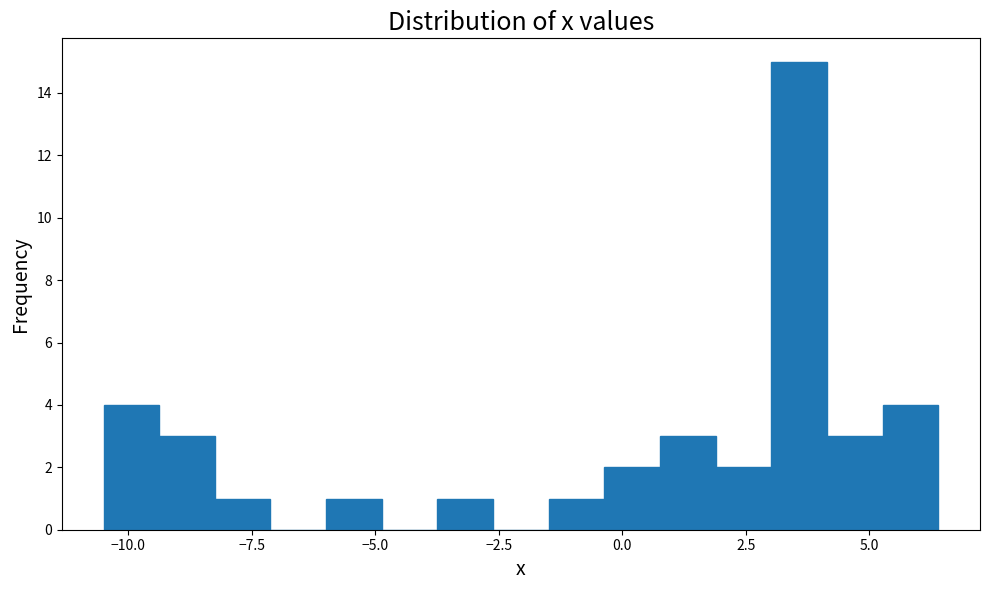

Around what value on the x-axis is the tallest bar? Give the approximate position of its centre, as read against the axis.

3.5